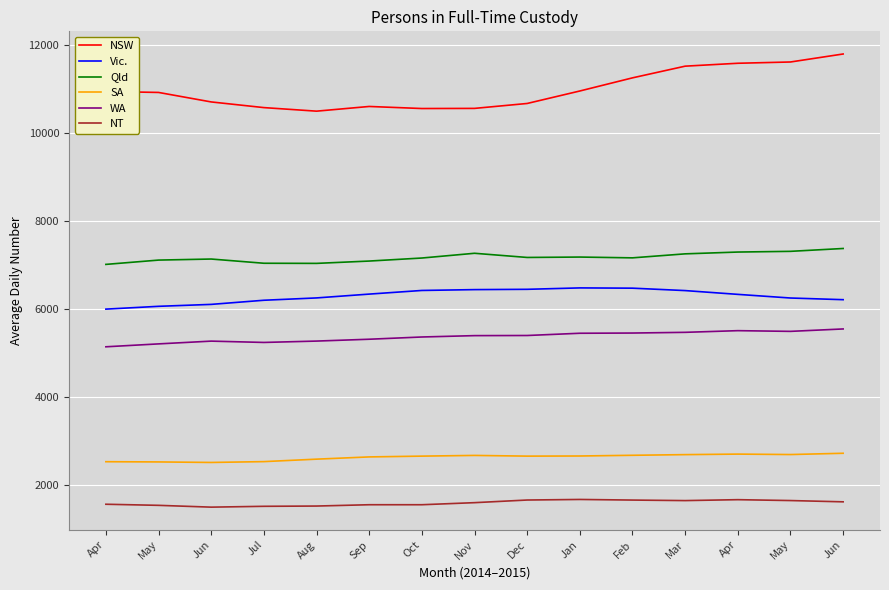

How many lines are shown in the chart?

6